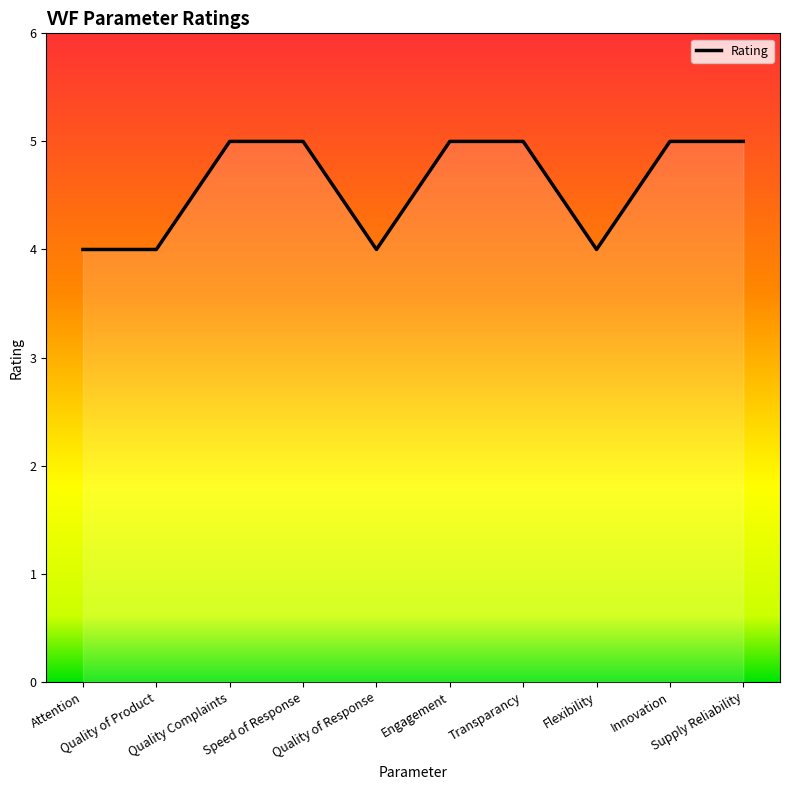

What is the greatest value displayed?

5